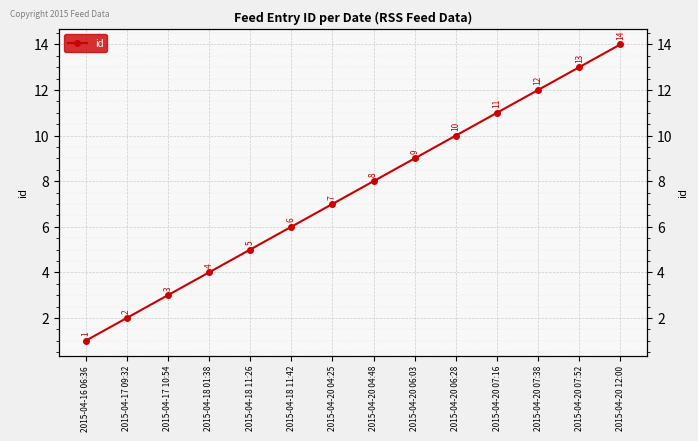

What is the difference between the values at 2015-04-20 07:38 and 2015-04-20 12:00?

2